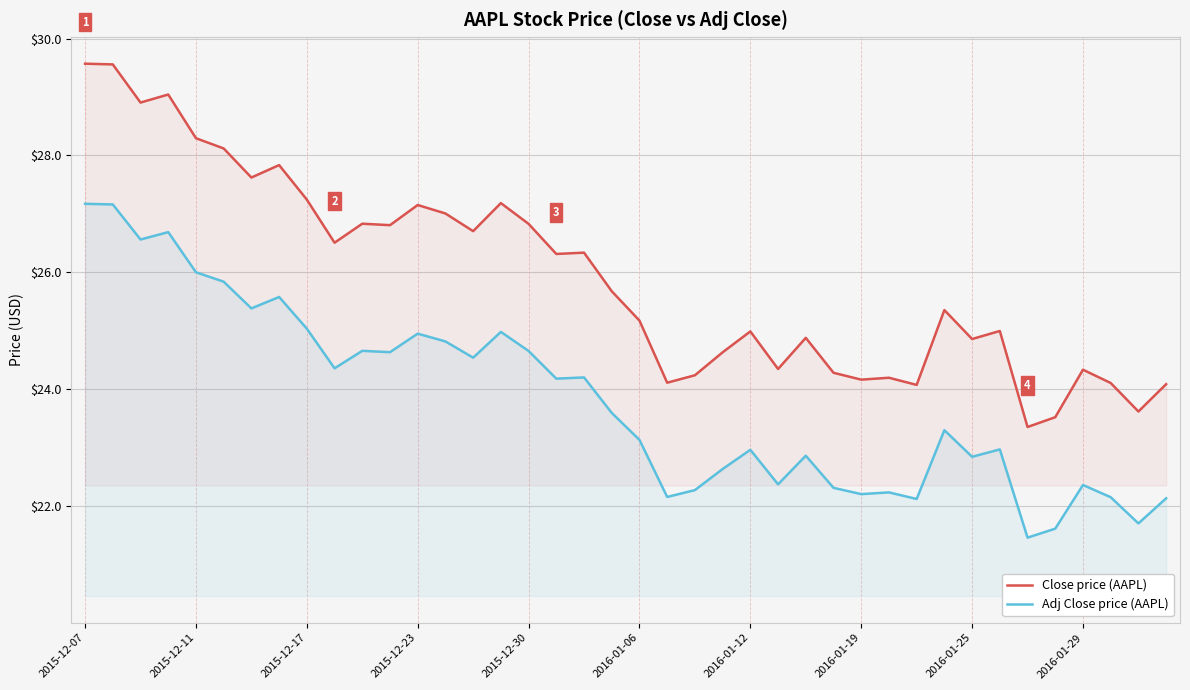

What is the lowest value of the Close price (AAPL) series?

23.4